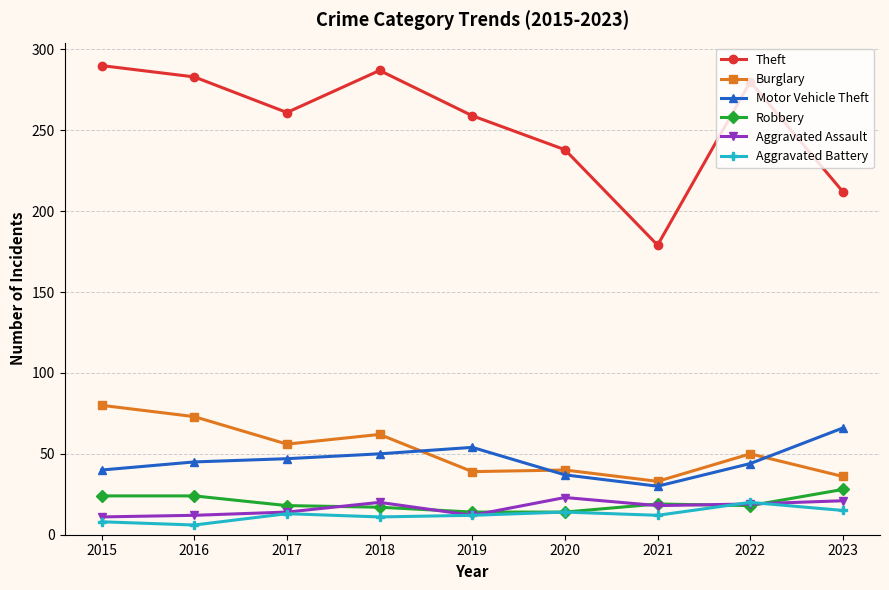

True or false: Aggravated Battery and Theft cross at least once.

False